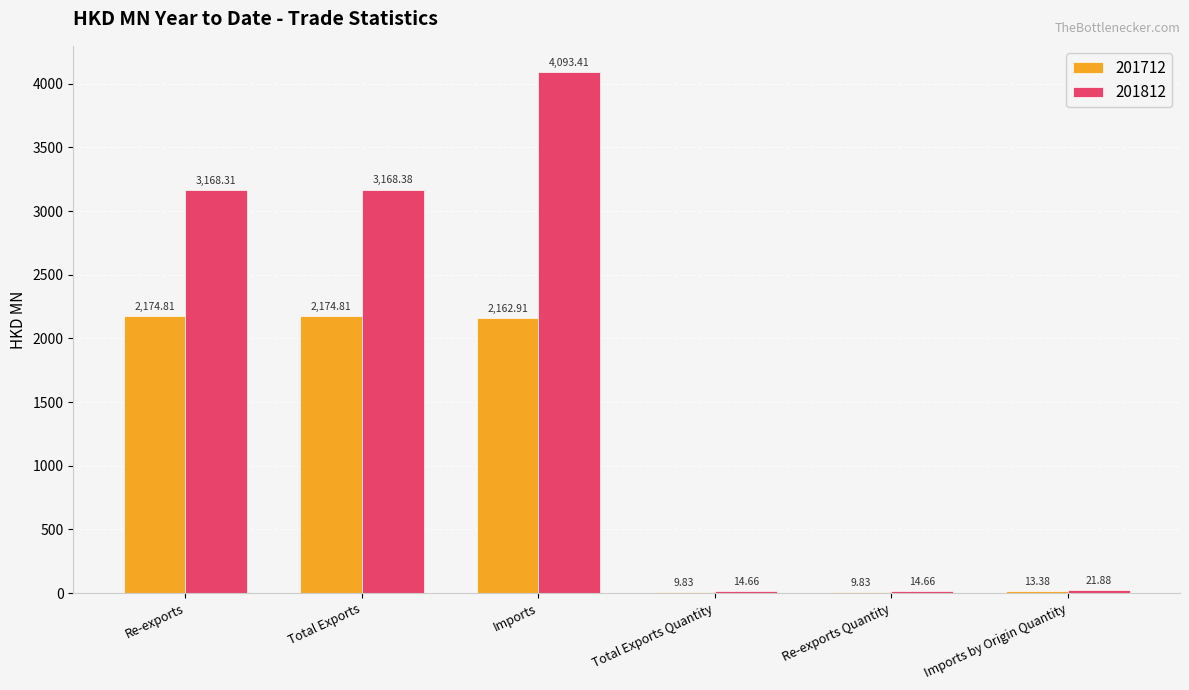

What is the sum of all 201812 values?

10481.3